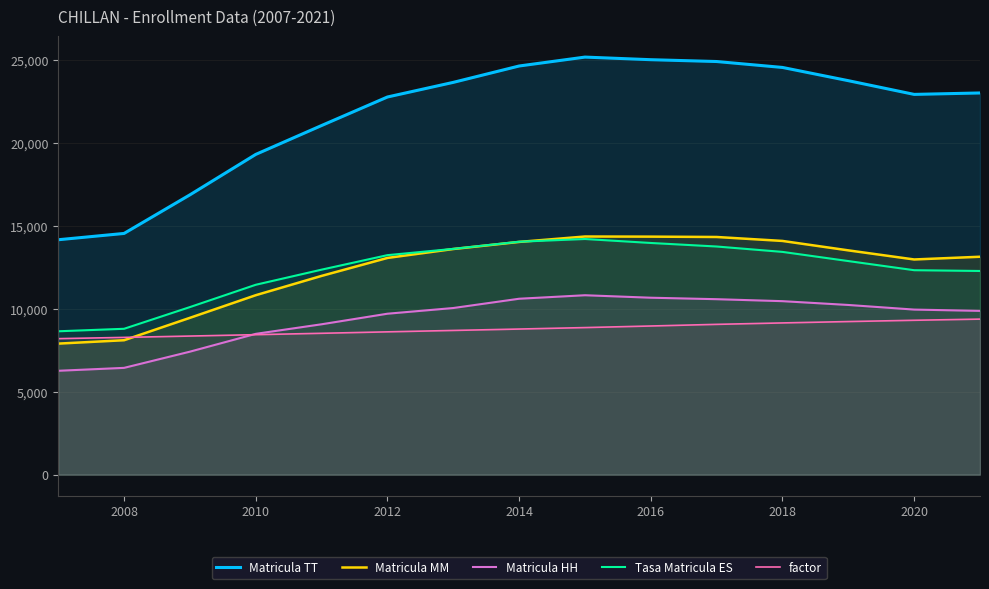

Which series has the largest total across all categories?

Matricula TT